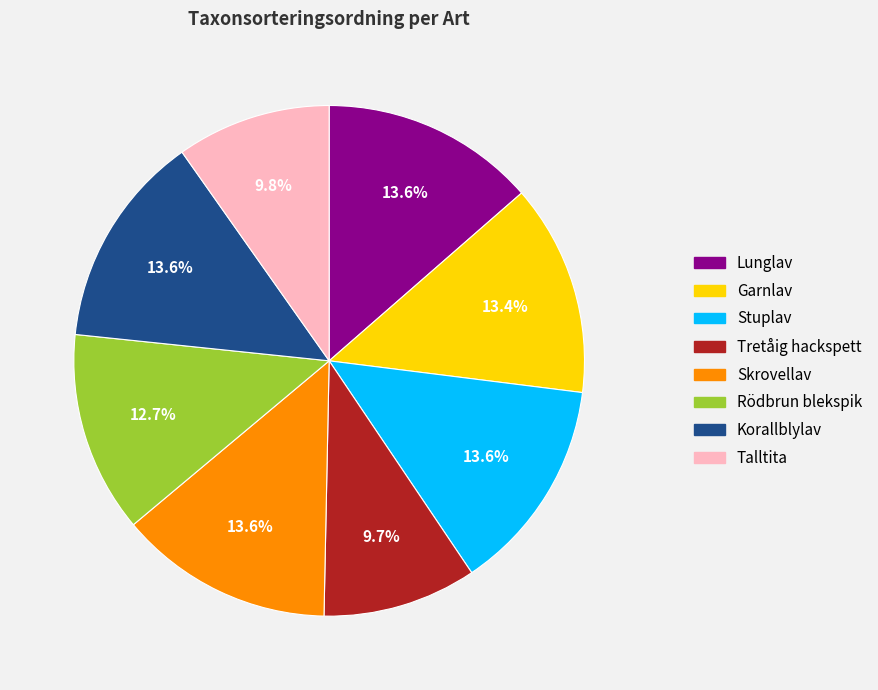

How many slices are in this pie chart?

8